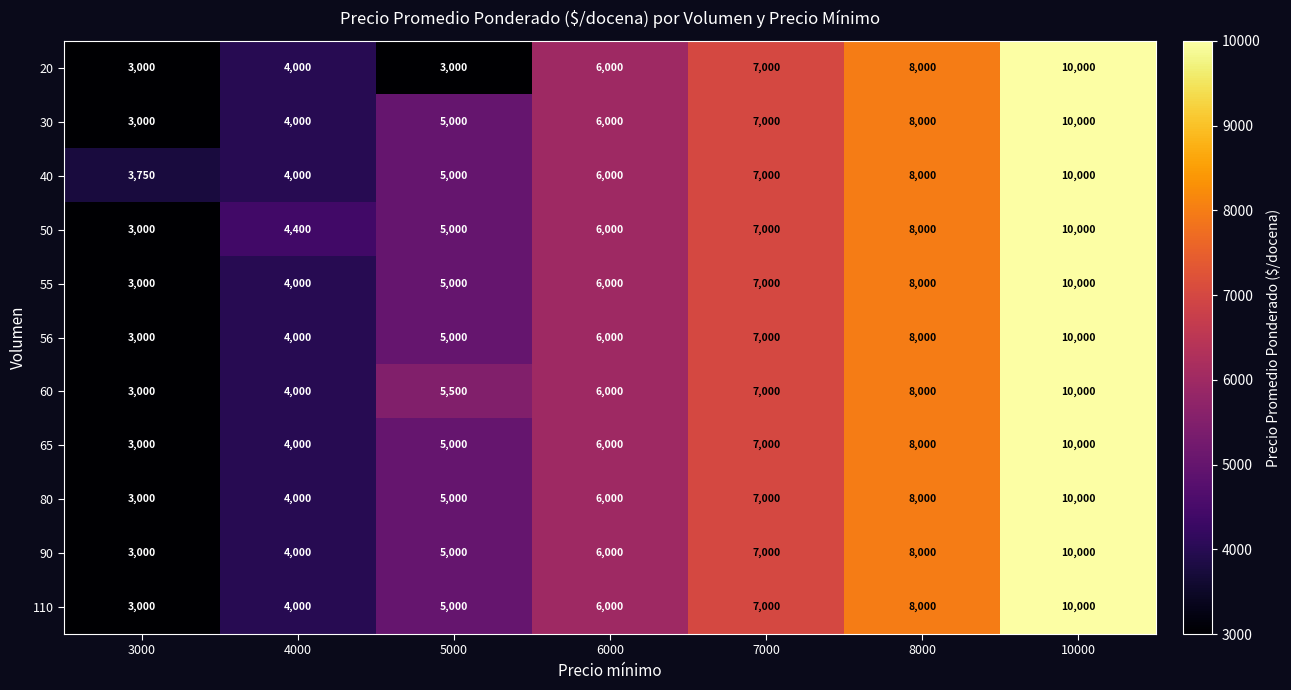

List the labels in order of 65 value, smallest first.

3000, 4000, 5000, 6000, 7000, 8000, 10000